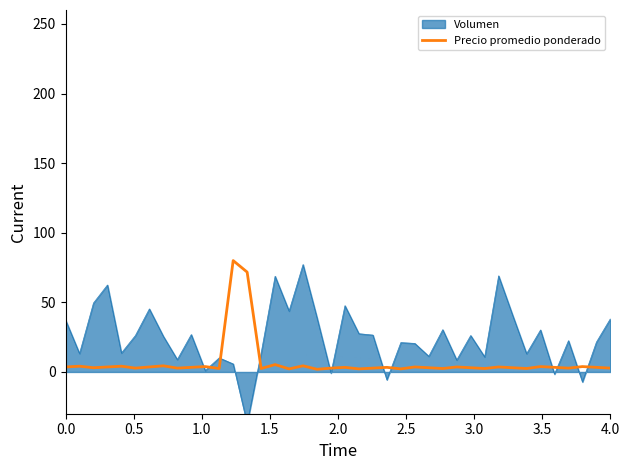

How many points are higher than both their immediate neighbors (excluding endpoints)?

14